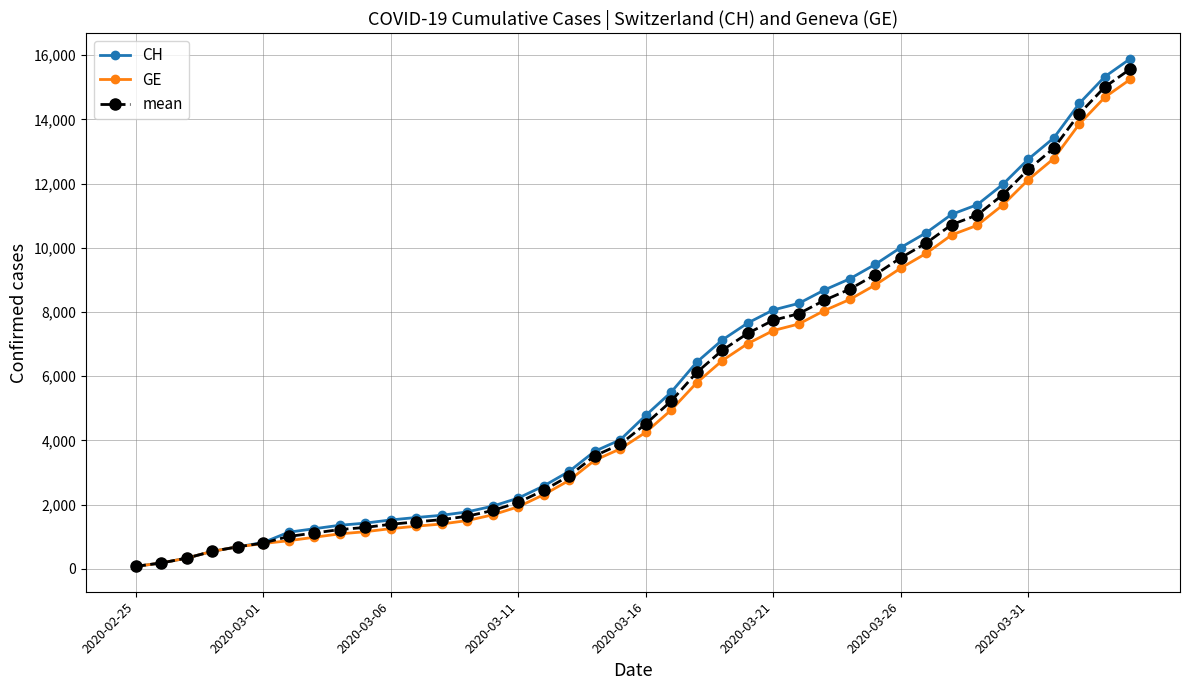

Which series has the widest spread of values?

CH